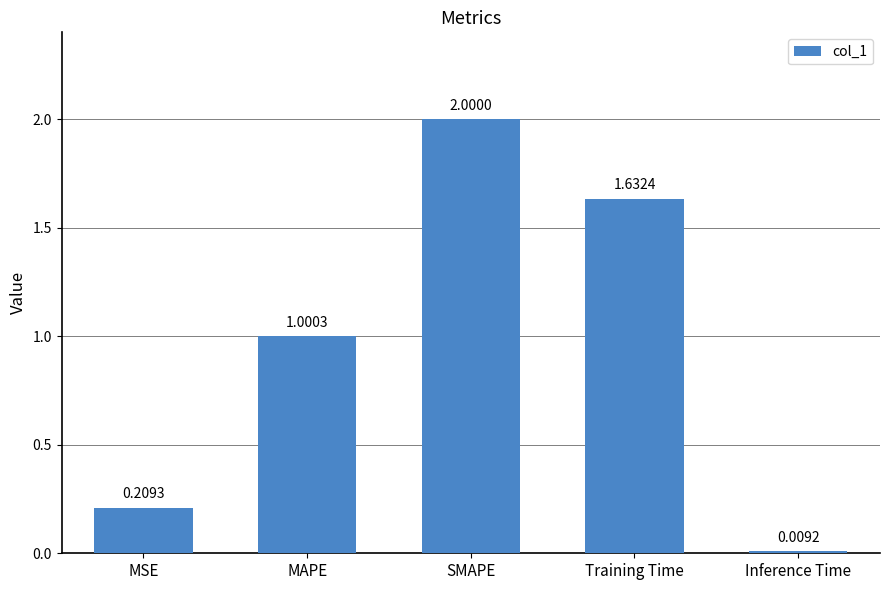

What is the value of the 3rd bar from the left?

2.0